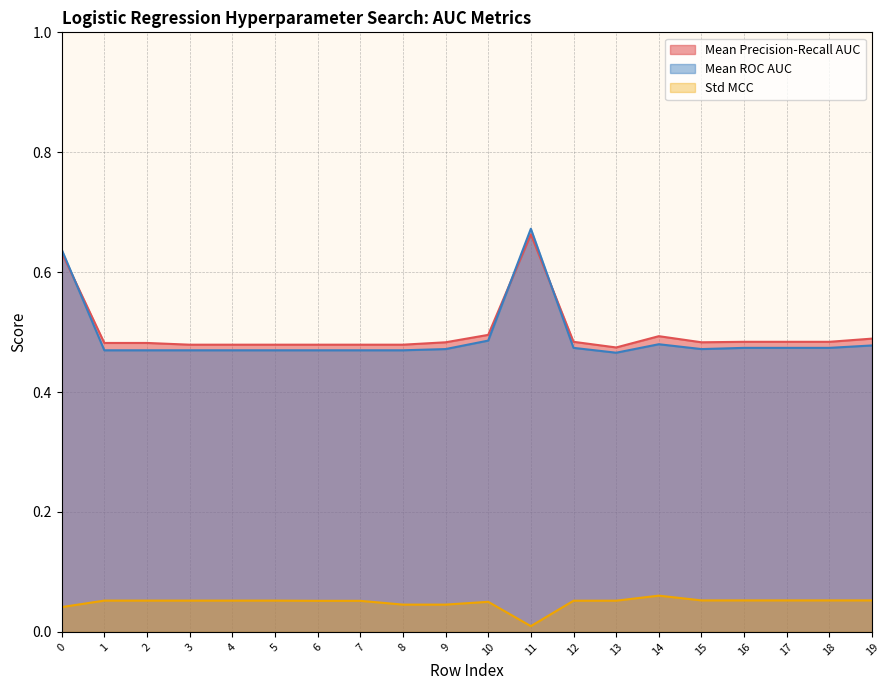

Reading right to left, transcribe all the data shown in this chart.

mean_precision_recall_auc: 19=0.5	18=0.5	17=0.5	16=0.5	15=0.5	14=0.5	13=0.5	12=0.5	11=0.7	10=0.5	9=0.5	8=0.5	7=0.5	6=0.5	5=0.5	4=0.5	3=0.5	2=0.5	1=0.5	0=0.6
mean_roc_auc: 19=0.5	18=0.5	17=0.5	16=0.5	15=0.5	14=0.5	13=0.5	12=0.5	11=0.7	10=0.5	9=0.5	8=0.5	7=0.5	6=0.5	5=0.5	4=0.5	3=0.5	2=0.5	1=0.5	0=0.6
std_mcc: 19=0.1	18=0.1	17=0.1	16=0.1	15=0.1	14=0.1	13=0.1	12=0.1	11=0.0	10=0.1	9=0.0	8=0.0	7=0.1	6=0.1	5=0.1	4=0.1	3=0.1	2=0.1	1=0.1	0=0.0